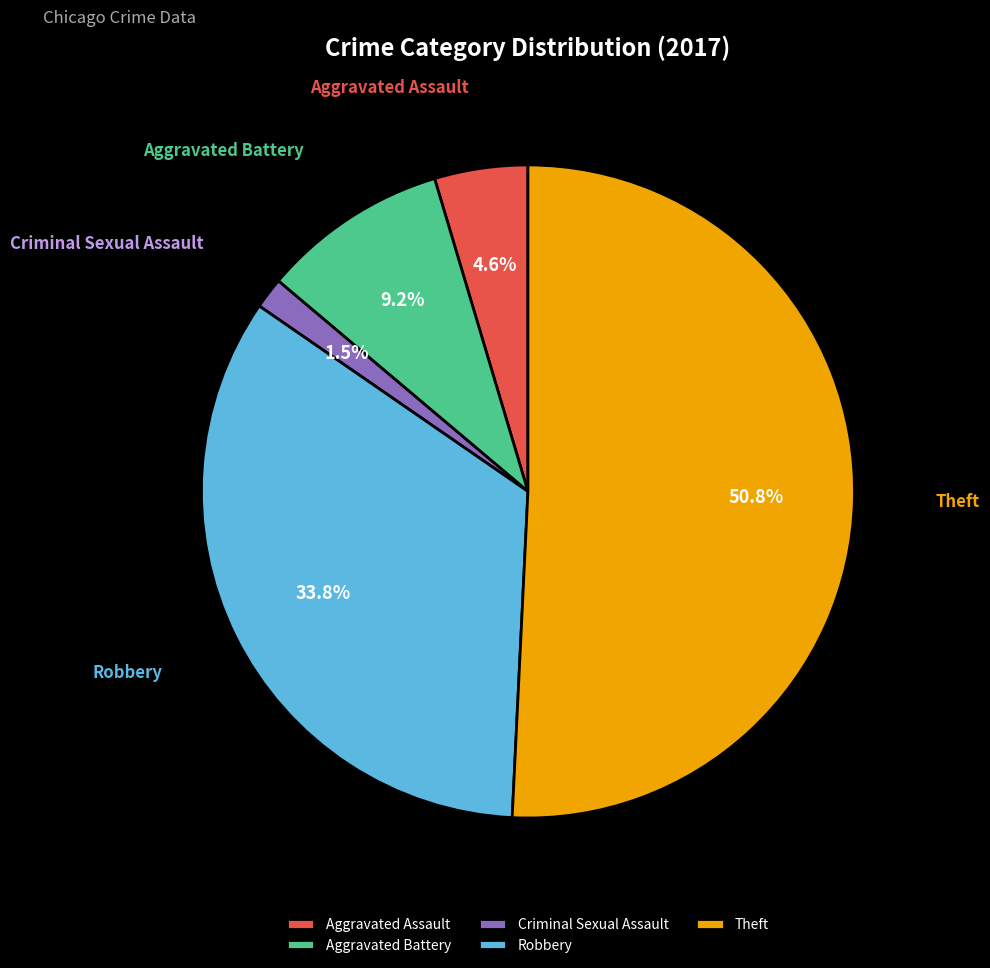

Does Theft represent more than half of the total?

Yes